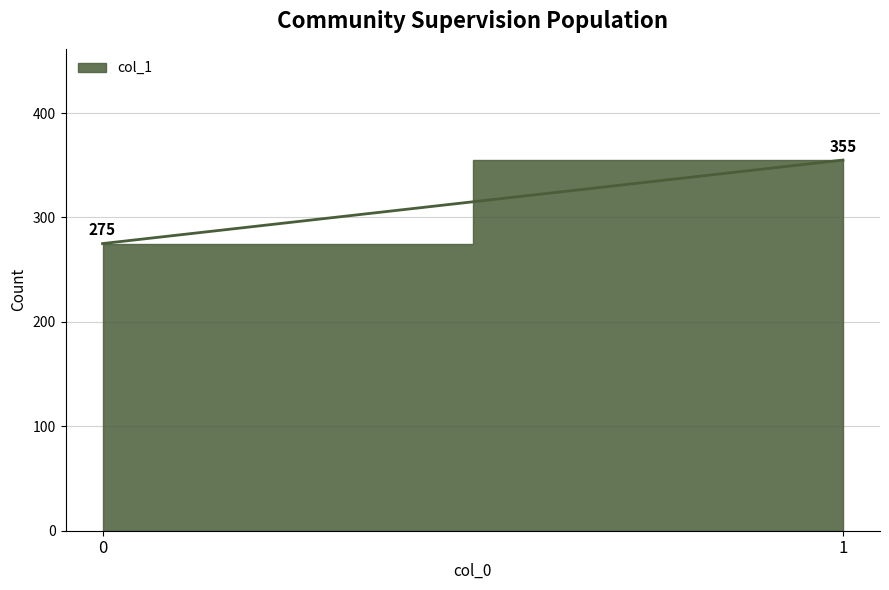

True or false: the data shows 355 at 1.

True